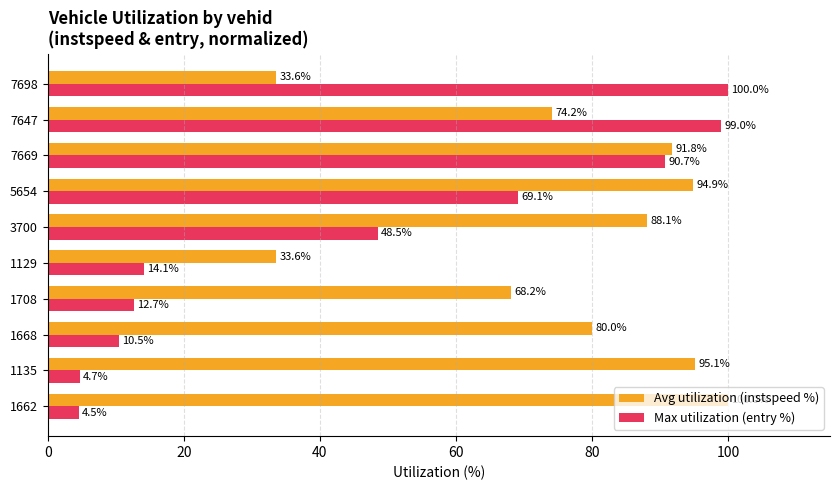

What is the sum of the Max utilization (entry %) values at 1129 and 1668?

24.6